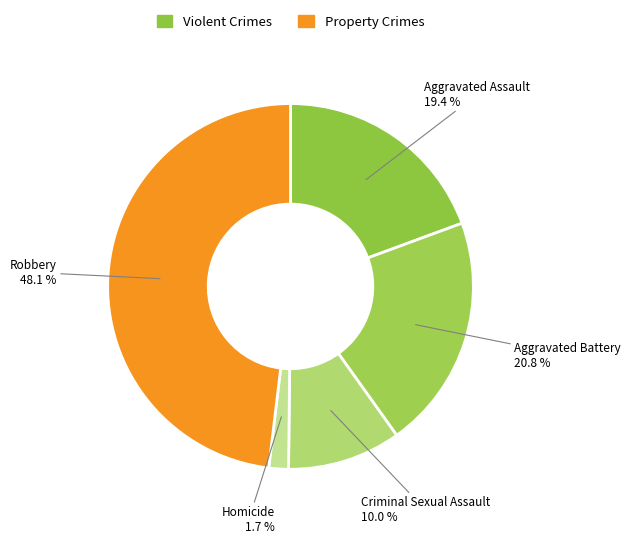

To the nearest percent, what is the average slice percentage?

20%